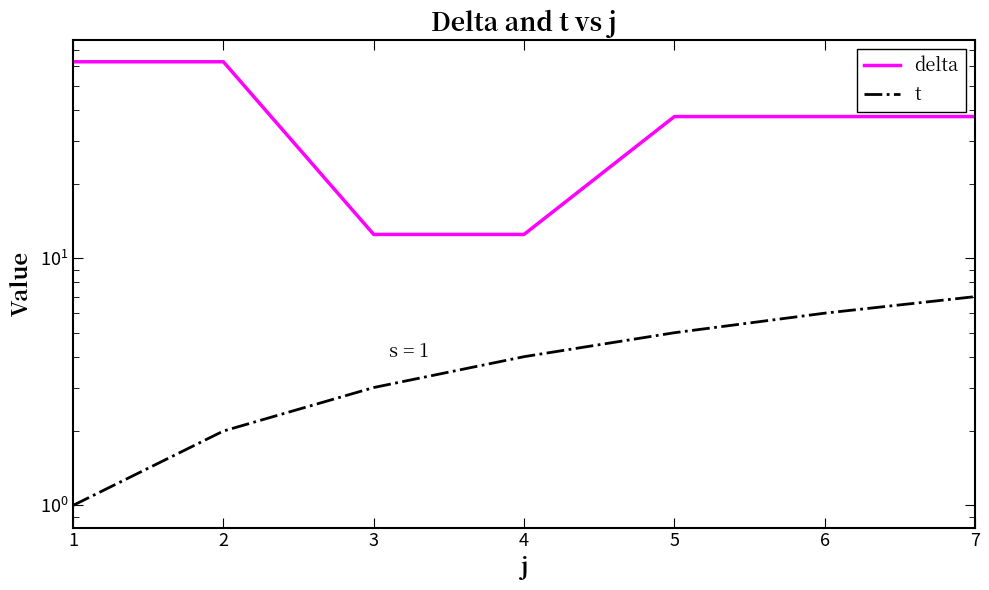

How many lines are shown in the chart?

2